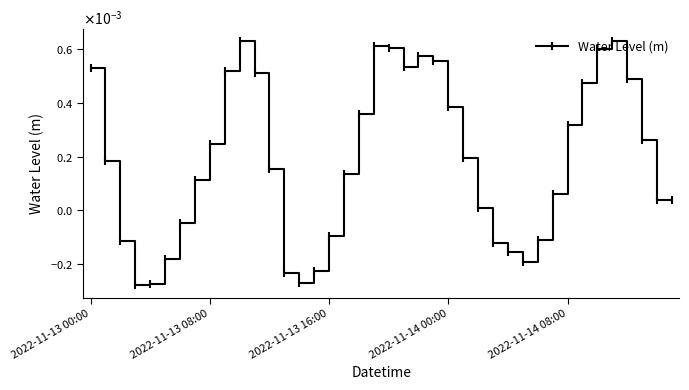

How many lines are shown in the chart?

1